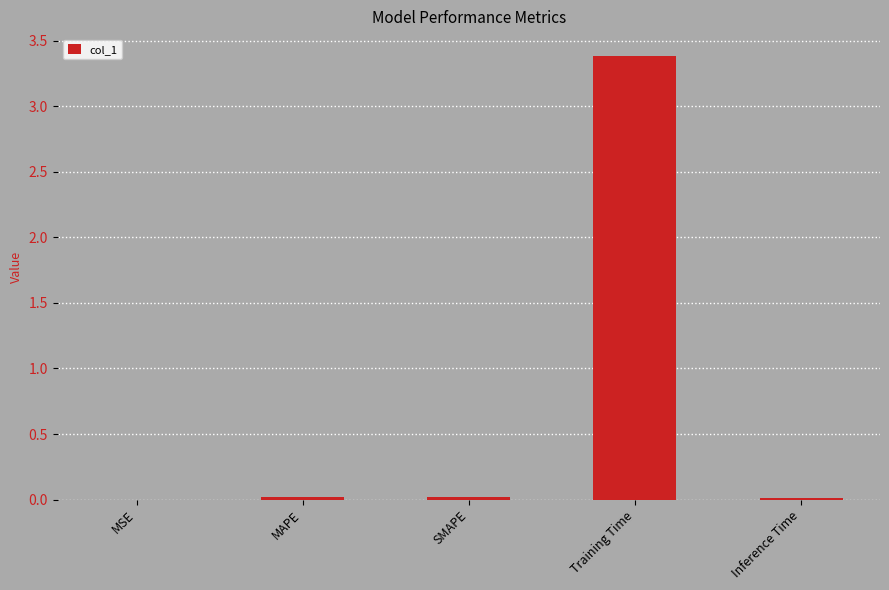

At which category does the chart reach its peak across all series?

Training Time